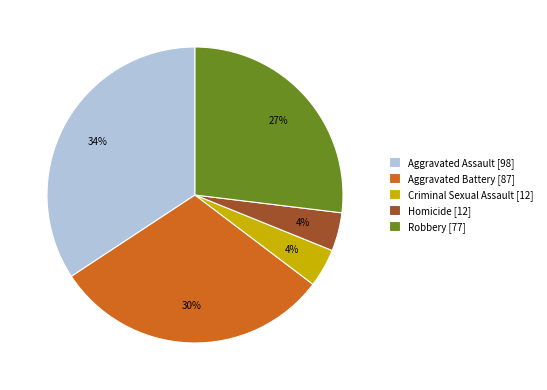

Is the sum of Homicide and Criminal Sexual Assault greater than half?

No